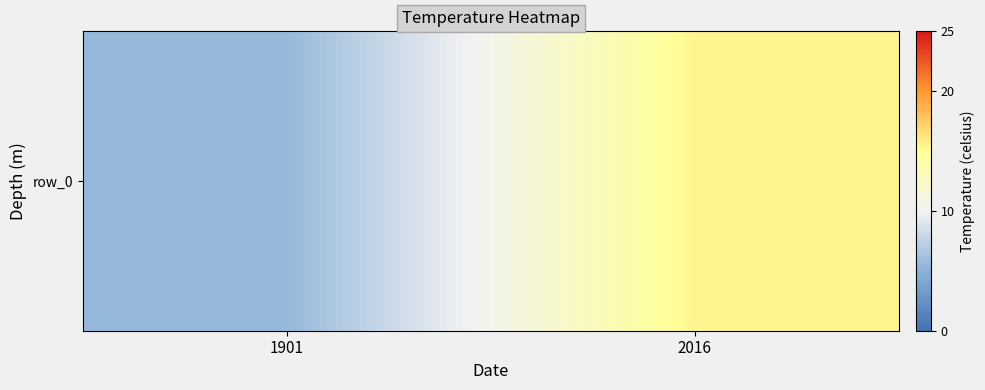

Reading left to right, extract all data points from this chart.

5.5	15.5